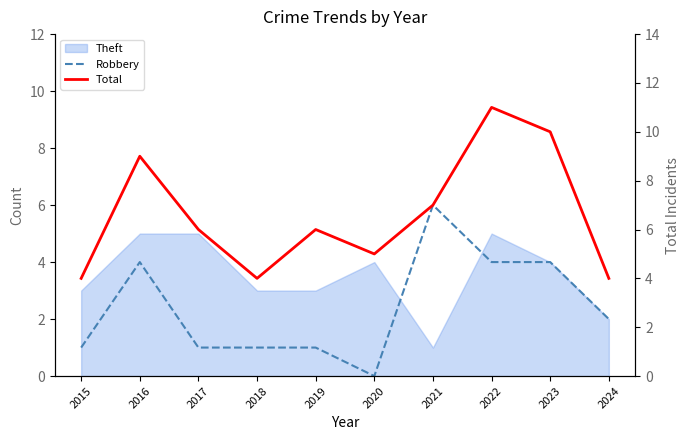

Count the Total values in the range 4 to 9.

8